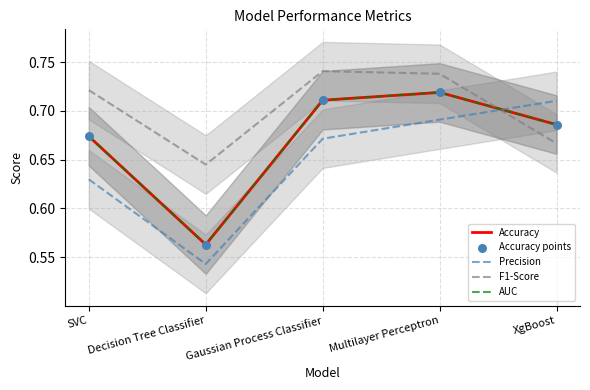

Which series contains the highest Y value?

F1-Score